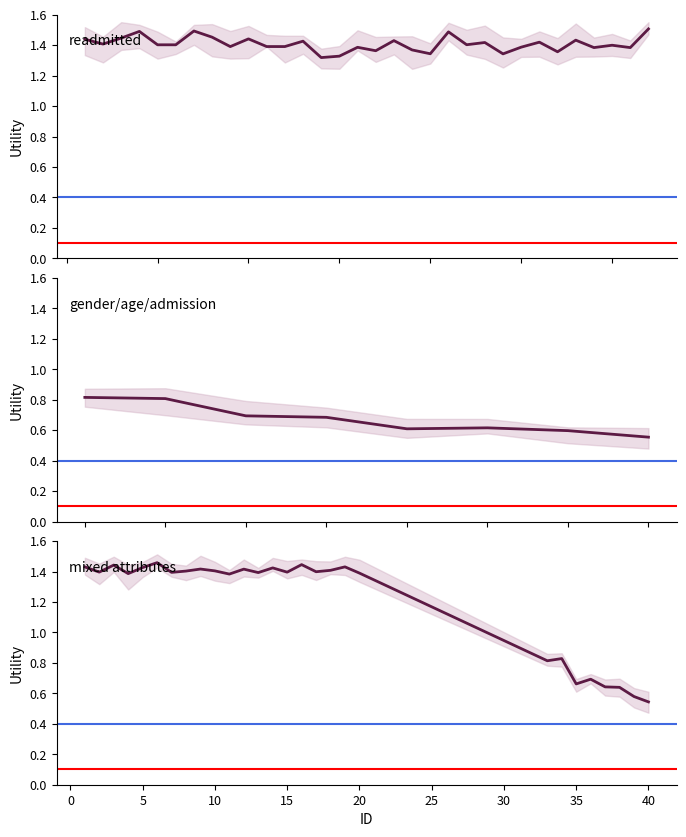

The chart shows a value of 0.6 at 30. True or false?

True